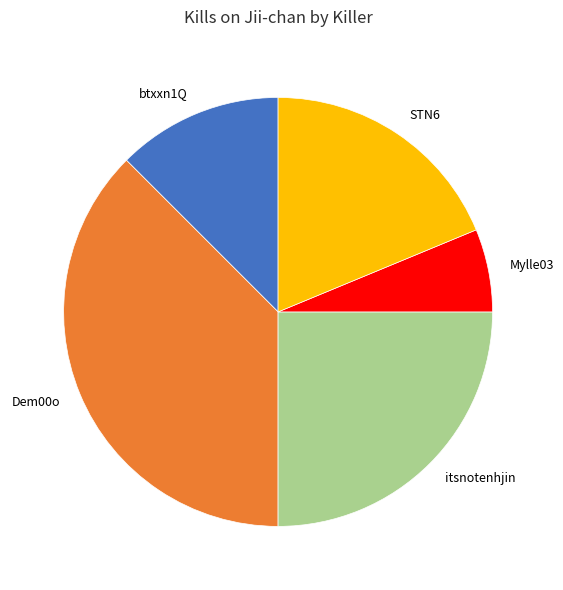

The btxxn1Q slice represents 12% of the pie. True or false?

True